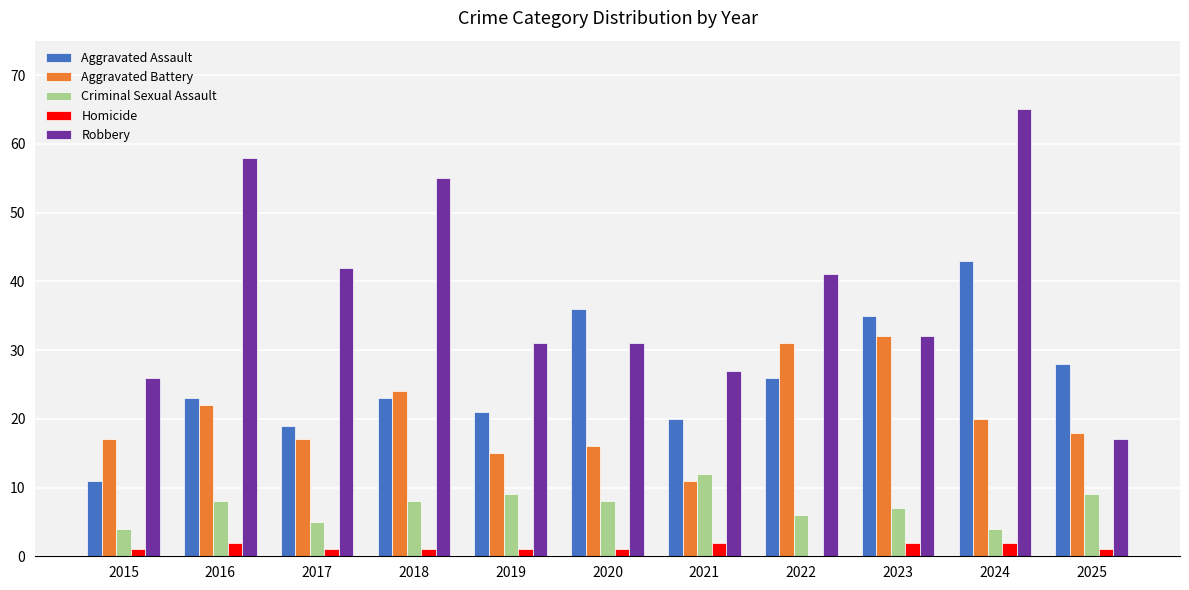

Is the value of Aggravated Battery at 2019 greater than the value of Robbery at 2015?

No